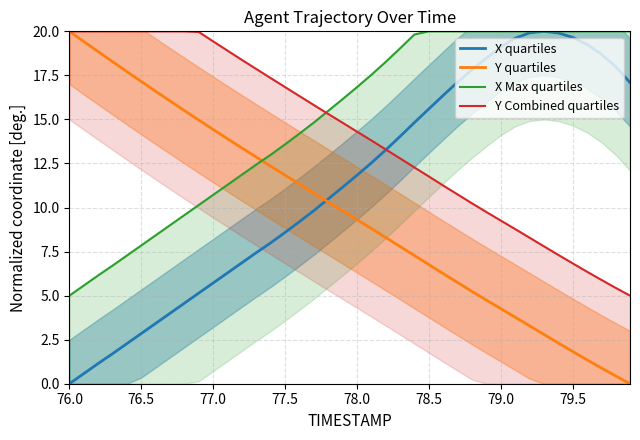

Which category has the lowest value in the X quartiles series?

76.0